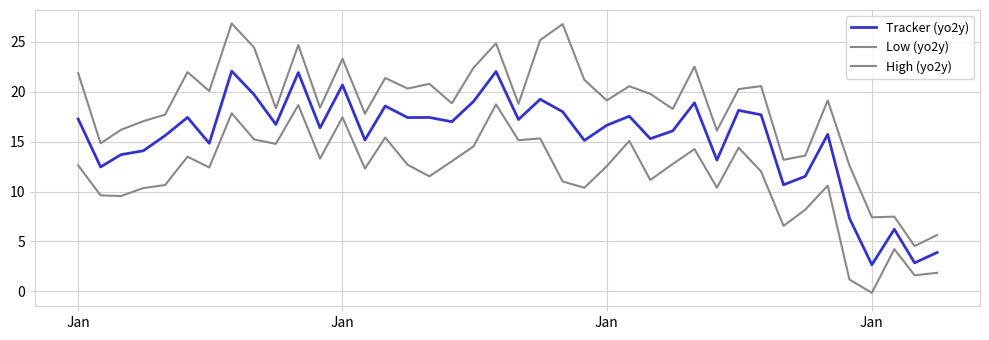

At which label is Low (yo2y) closest to 9?

Jan